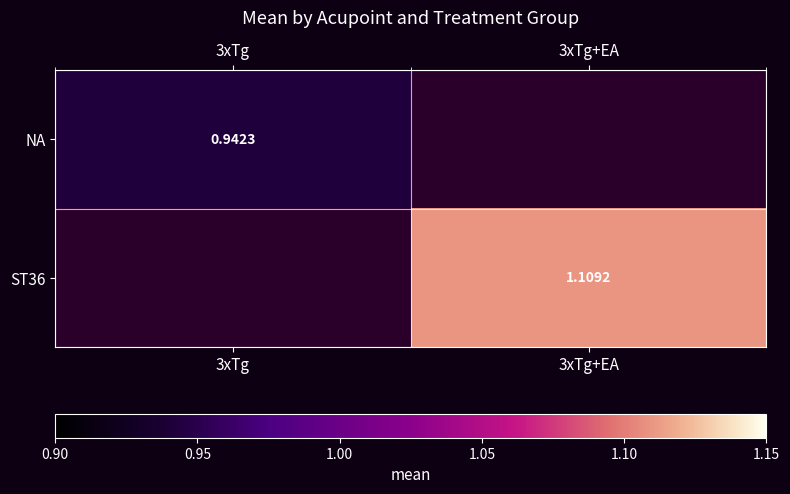

What is the approximate value of NA at 3xTg?

0.9